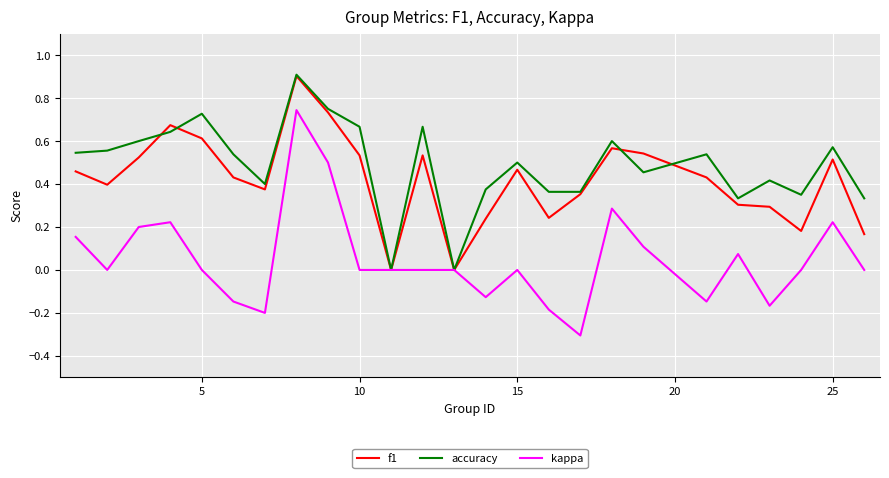

Is this an area chart (filled region under the line)?

No